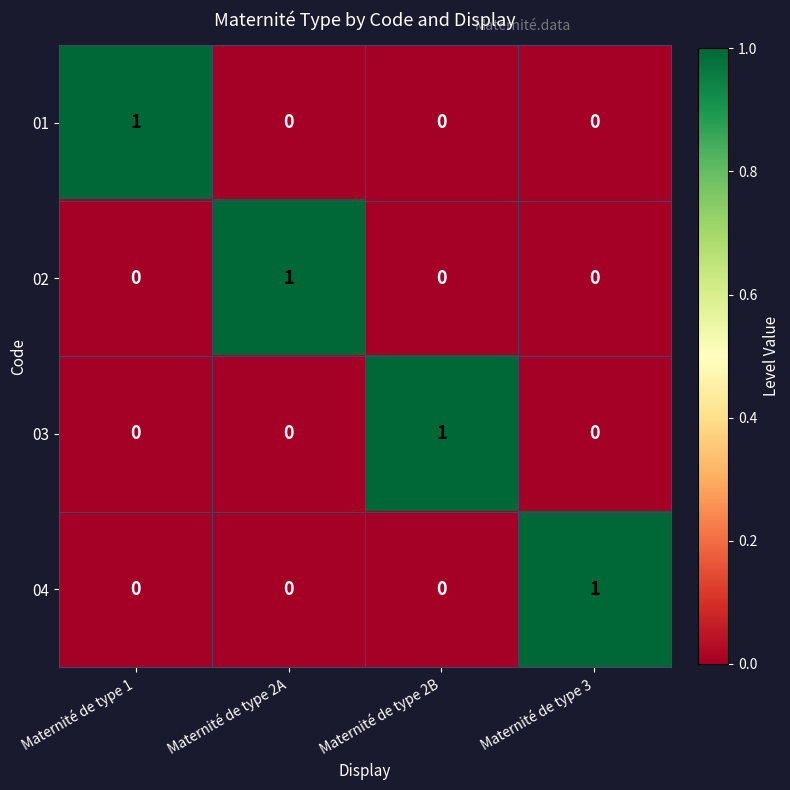

How many 01 values are between 0 and 1?

4